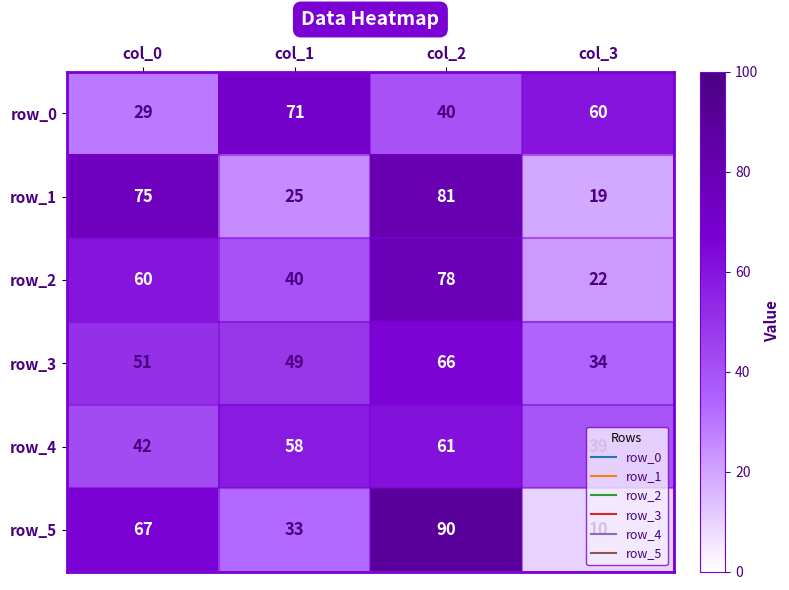

What is the difference between the row_2 values at col_1 and col_3?

18